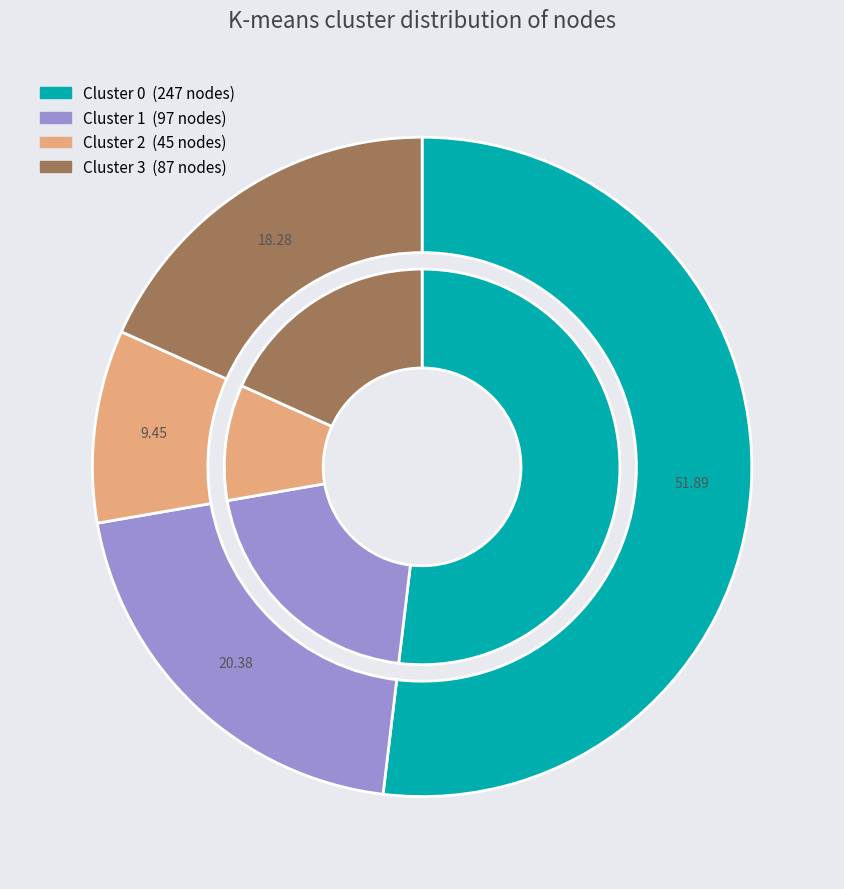

To the nearest percent, what is the difference between the largest and smallest slice percentages?

42%